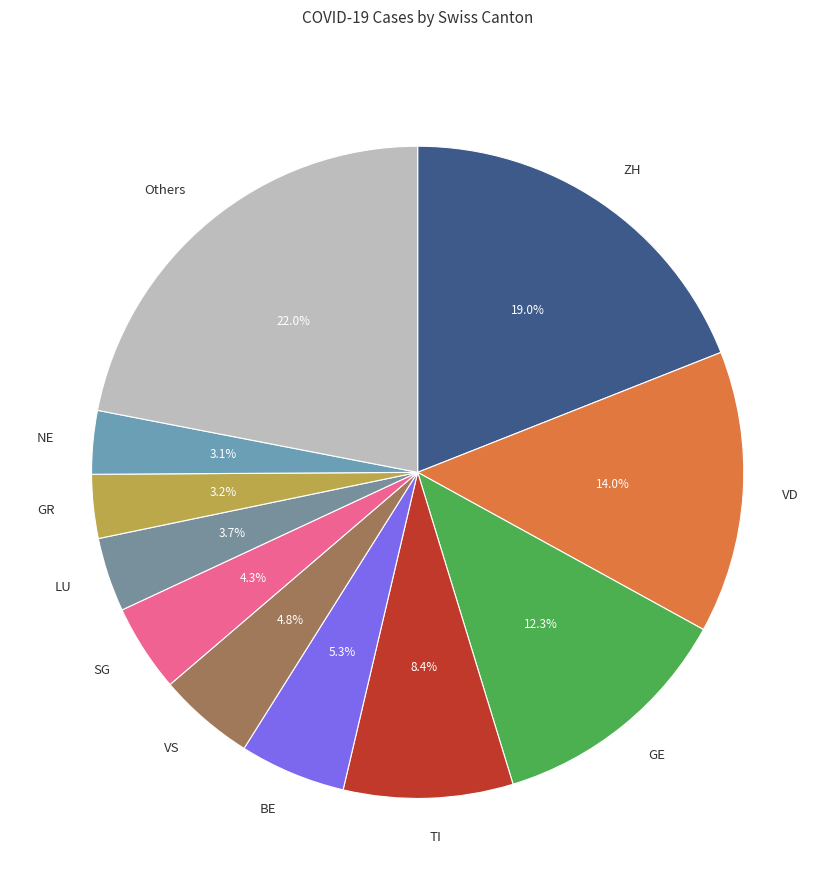

What is the largest slice in the pie chart?

Others